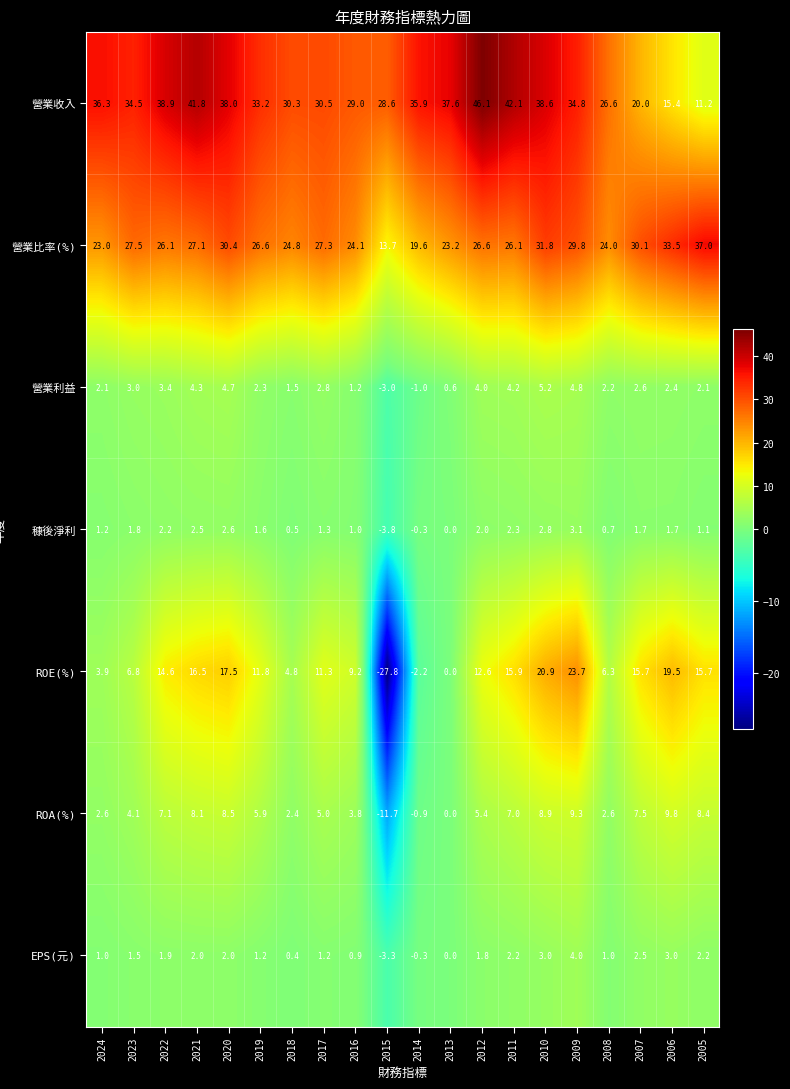

At which category is the sum across all series the highest?

2010